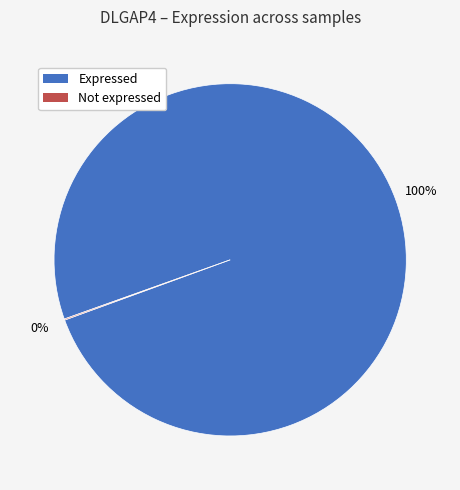

Does any single category account for the majority?

Yes